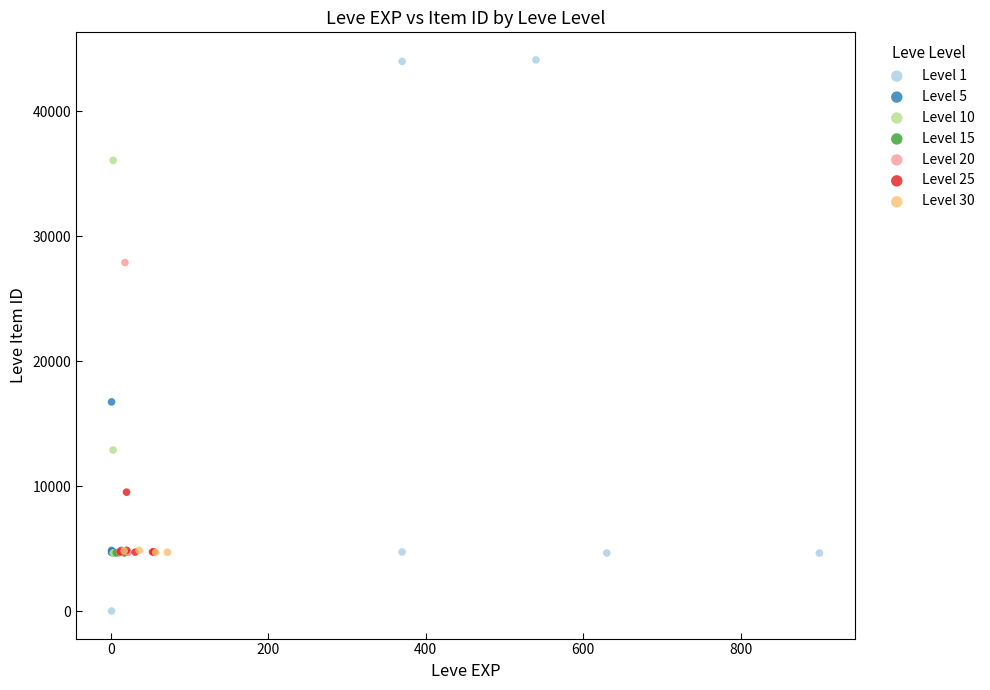

Which series reaches the minimum Y coordinate?

Level 1